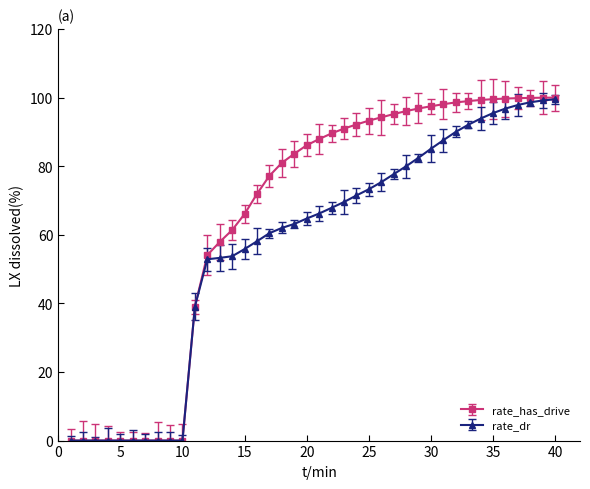

Which series has the largest total across all categories?

rate_has_drive